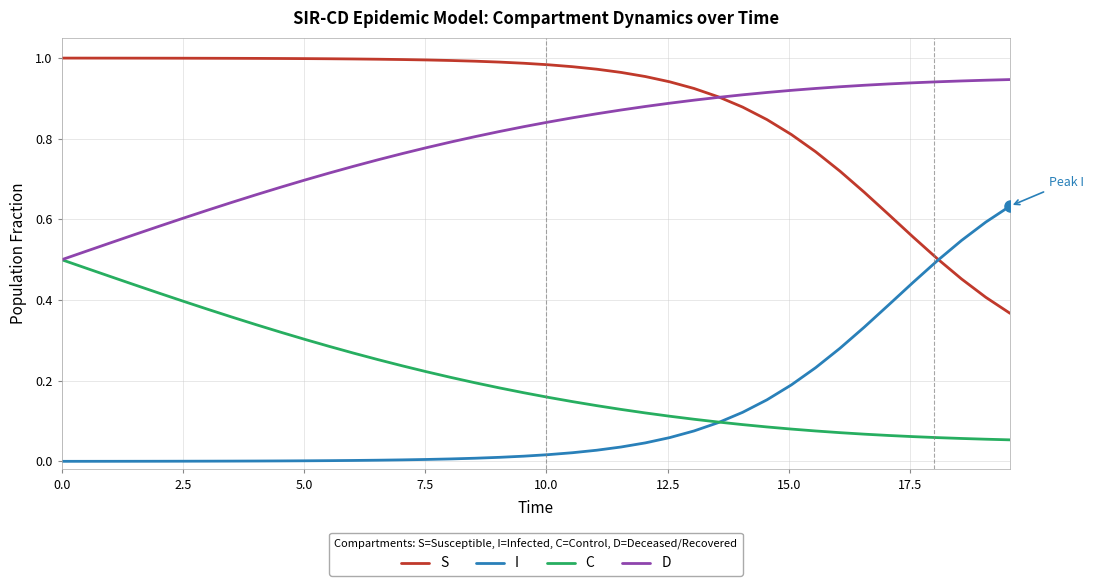

Count the number of categories in the chart.

40